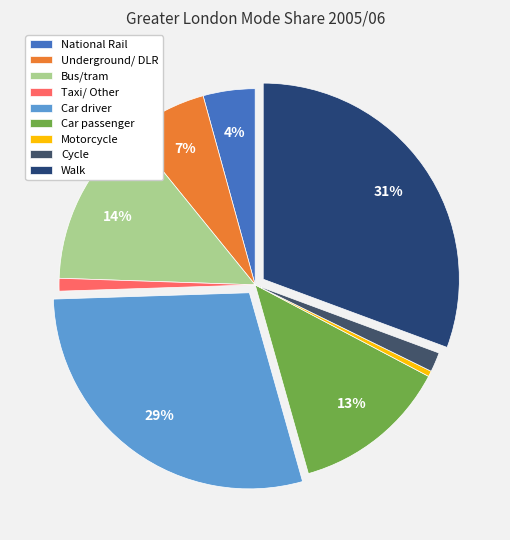

Which category has the biggest portion of the pie?

Walk